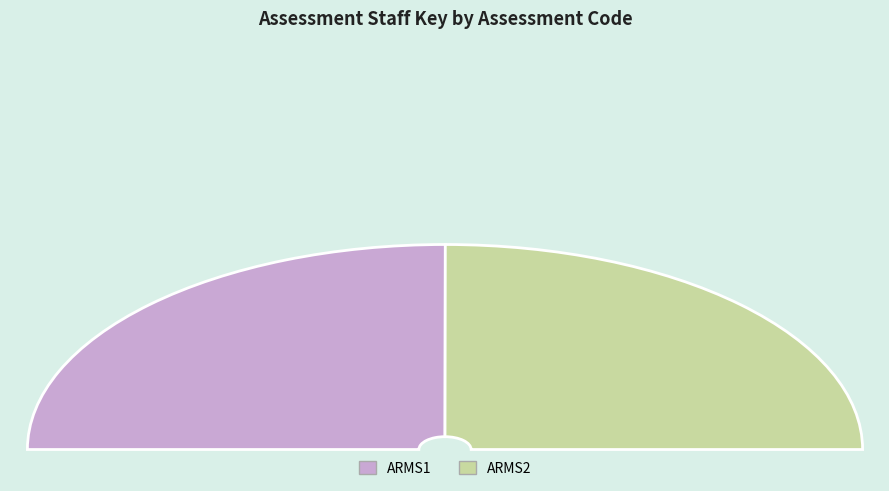

Rank the categories by value from lowest to highest.

ARMS2, ARMS1